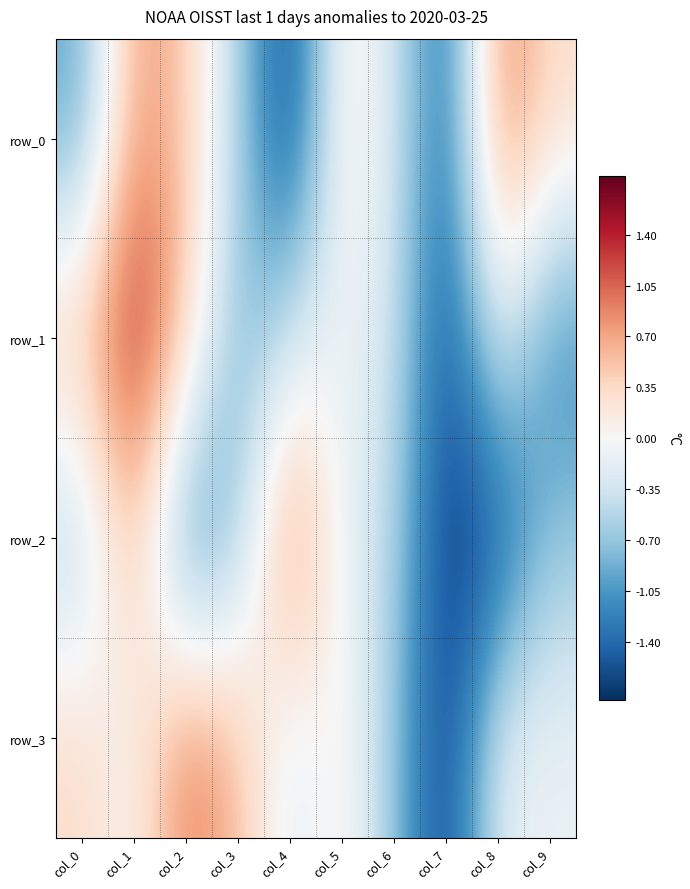

Reading left to right, extract all data points from this chart.

row_0: -1.0	0.8	0.5	-0.6	-1.7	0.2	-0.3	-1.5	1.0	0.3
row_1: 0.6	1.5	0.5	-0.9	-0.4	-0.0	-0.3	-1.7	-0.2	-1.2
row_2: -0.6	0.6	-1.3	-0.7	1.1	-0.2	-0.5	-1.8	-1.6	-0.7
row_3: 0.4	-0.0	1.0	0.6	-0.3	0.2	-0.7	-1.8	-0.1	-0.1